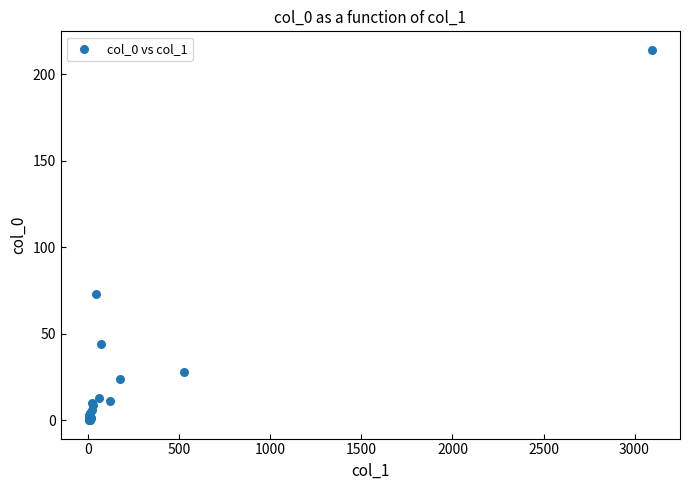

What Y value in the scatter plot is closest to 107?

73